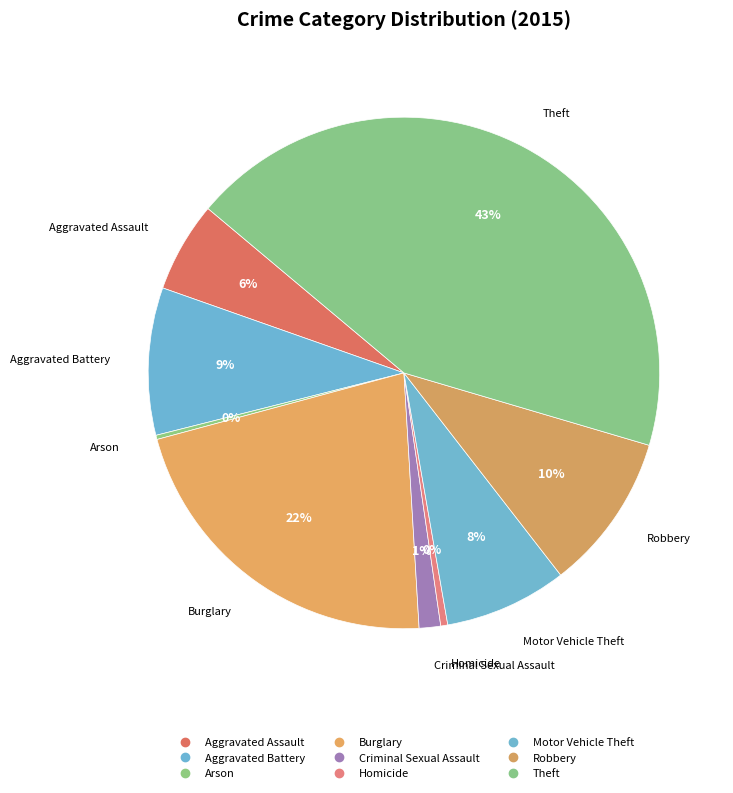

What is the change in value from Aggravated Battery to Homicide?

-301